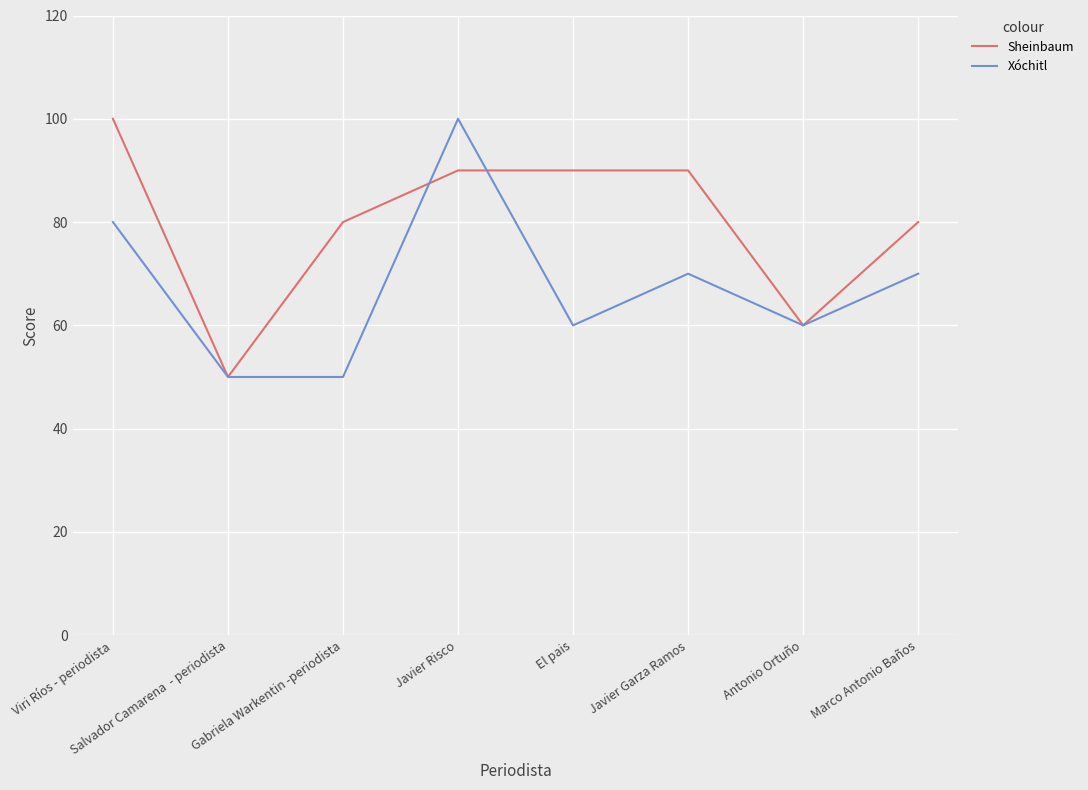

What value does the Sheinbaum series have at Viri Ríos - periodista, to the nearest 10?

100